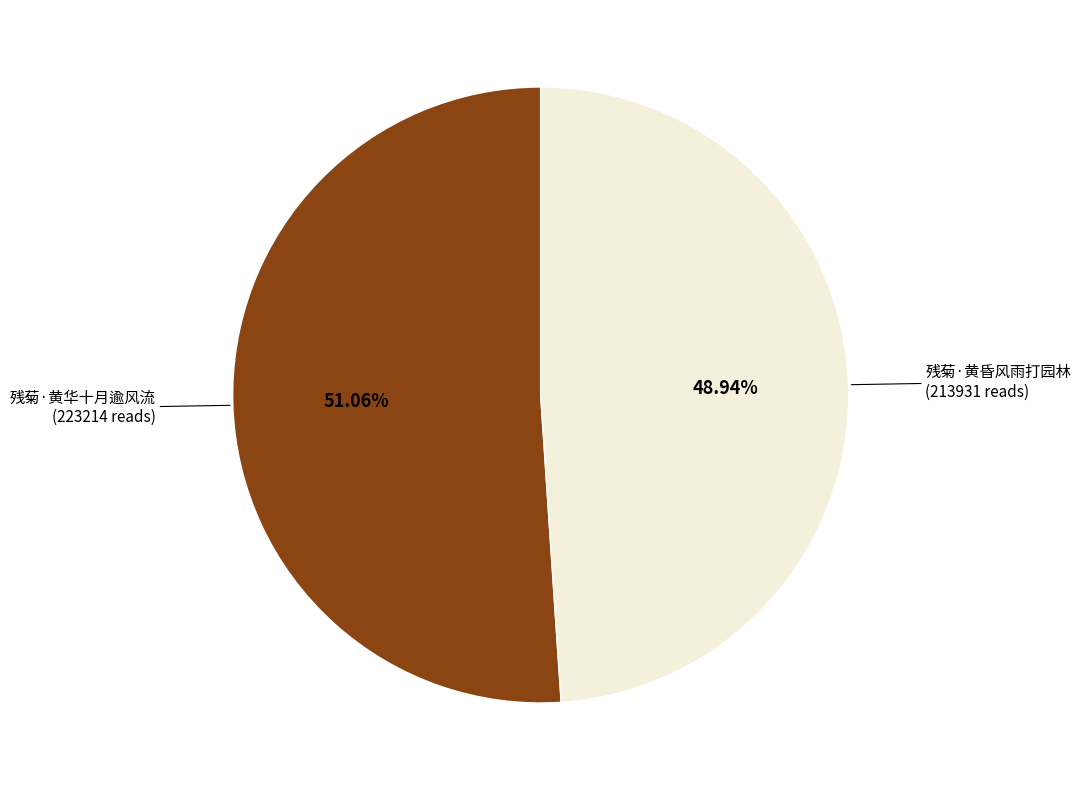

Is there a majority slice in this chart?

Yes